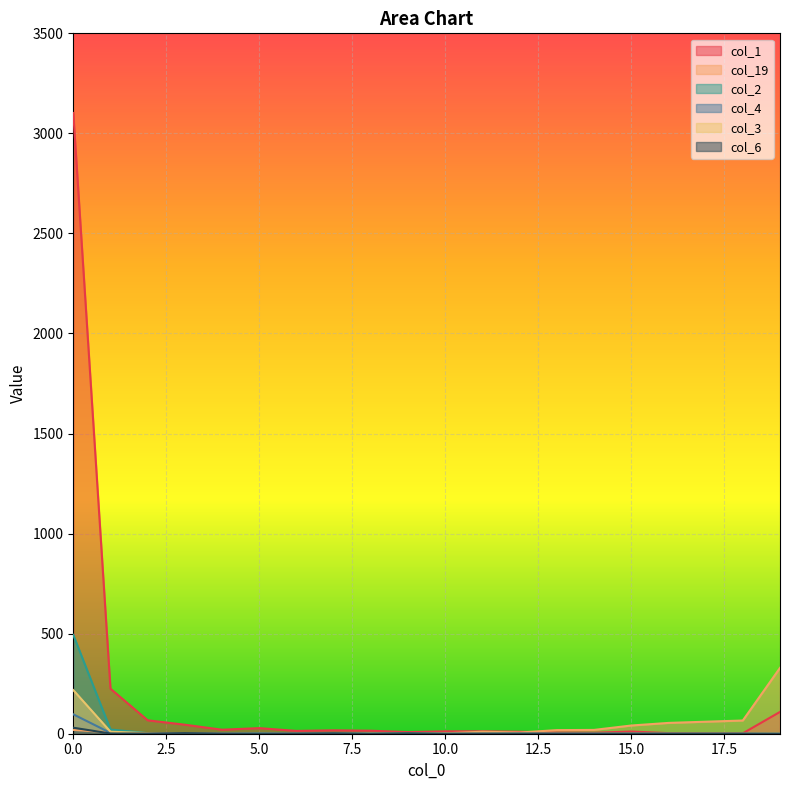

How many interior local peaks does the col_3 series have?

3